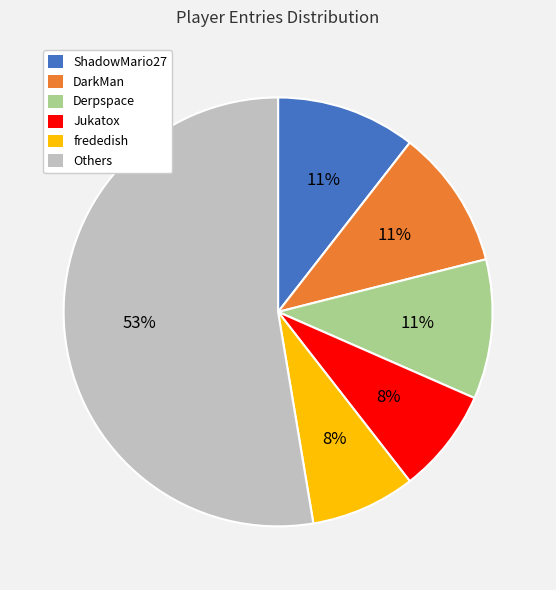

What is the majority slice?

Others